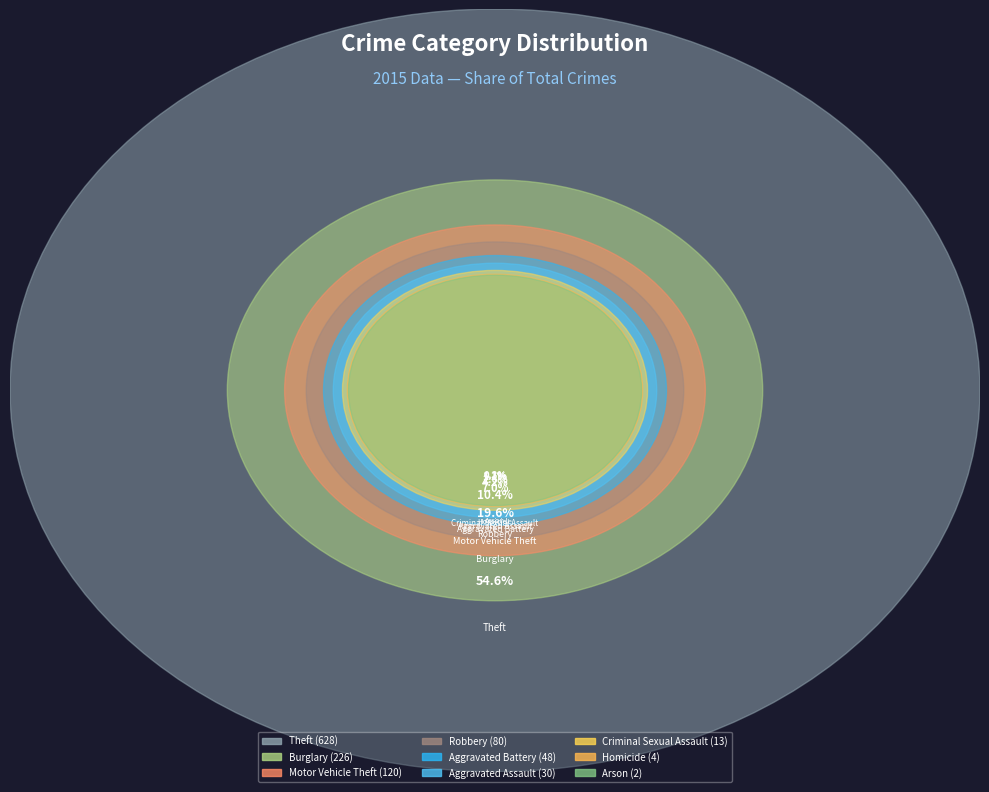

To the nearest percent, what is the average slice percentage?

11%